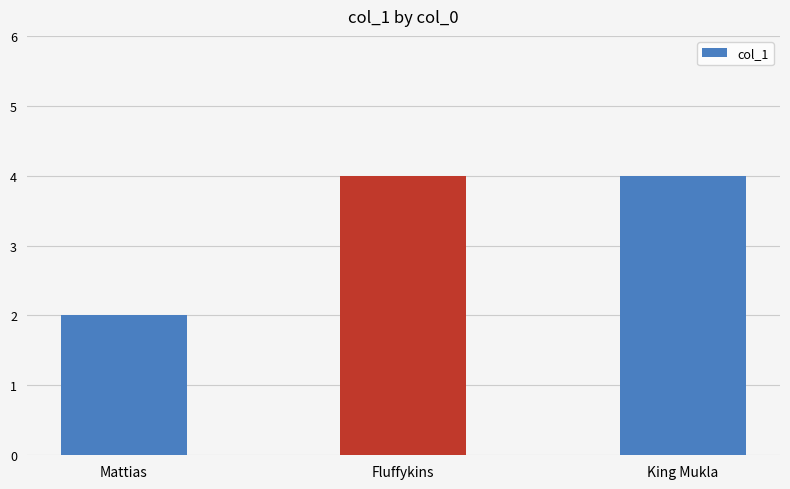

What is the ratio of the value at Mattias to the value at Fluffykins?

0.5